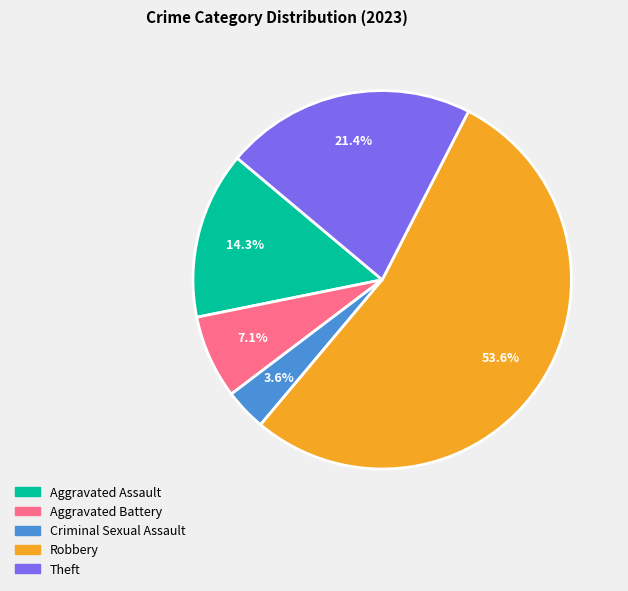

Approximately how many times larger is the value at Robbery compared to Aggravated Battery?

7.5